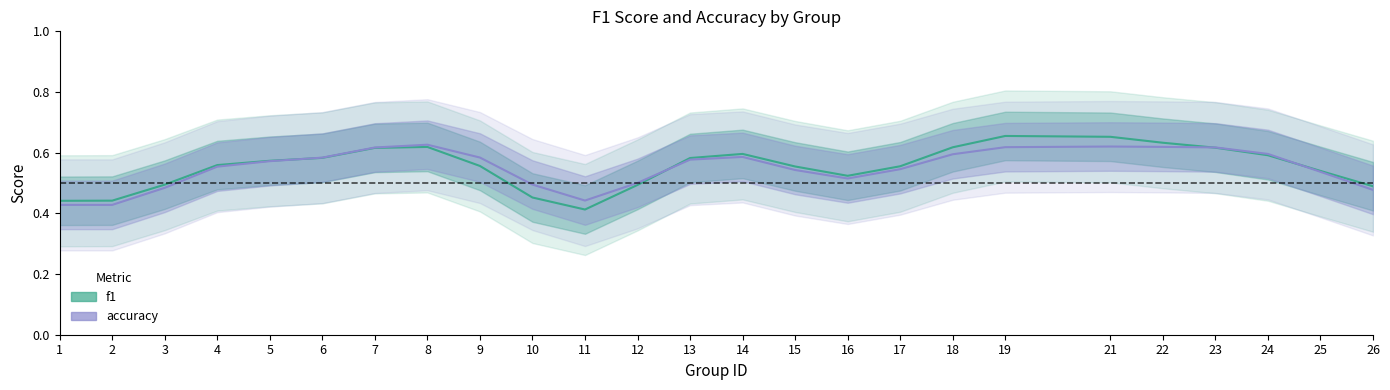

Where is the first local maximum for accuracy?

8